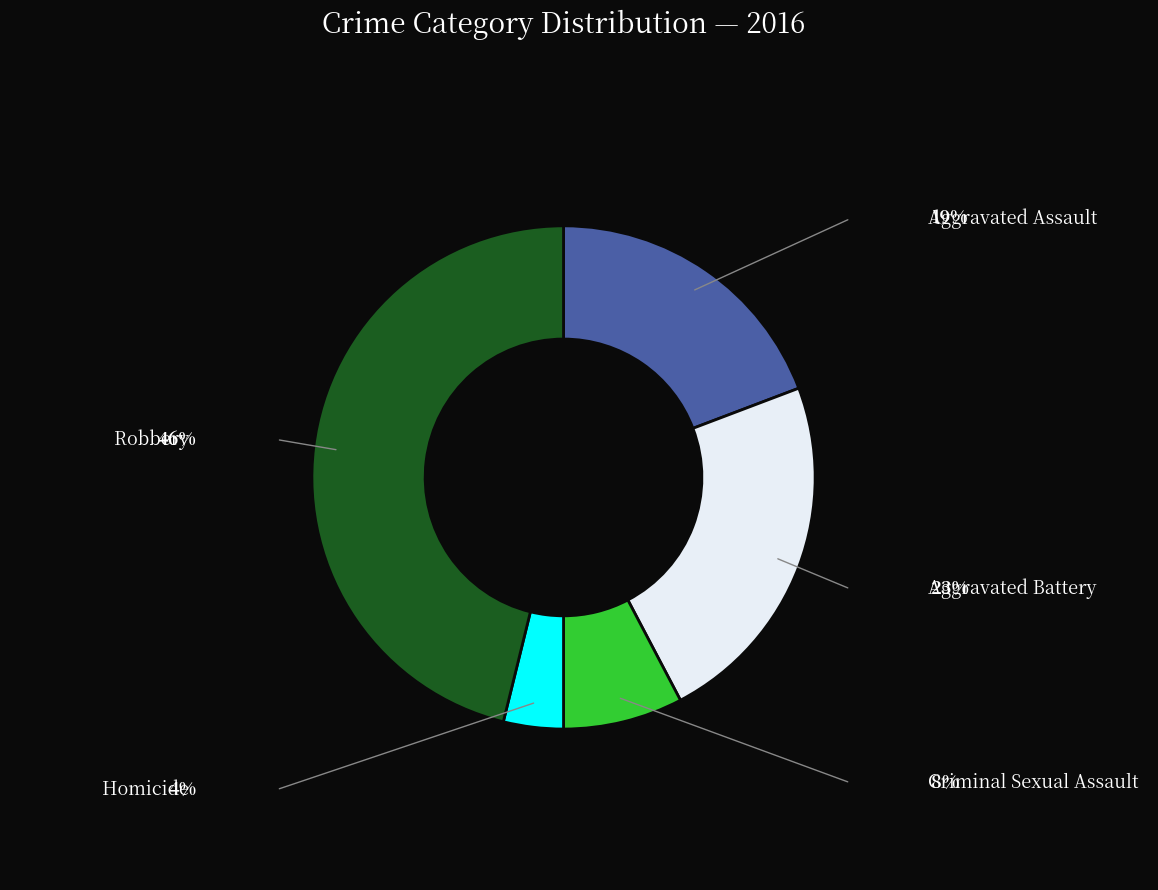

Is it true that Homicide is 4% of the pie?

True